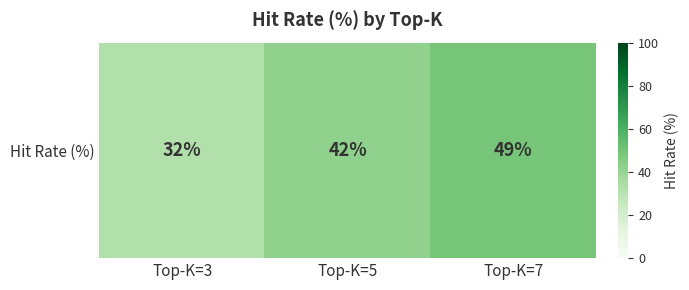

Approximately how many times larger is the value at Top-K=7 compared to Top-K=3?

1.5